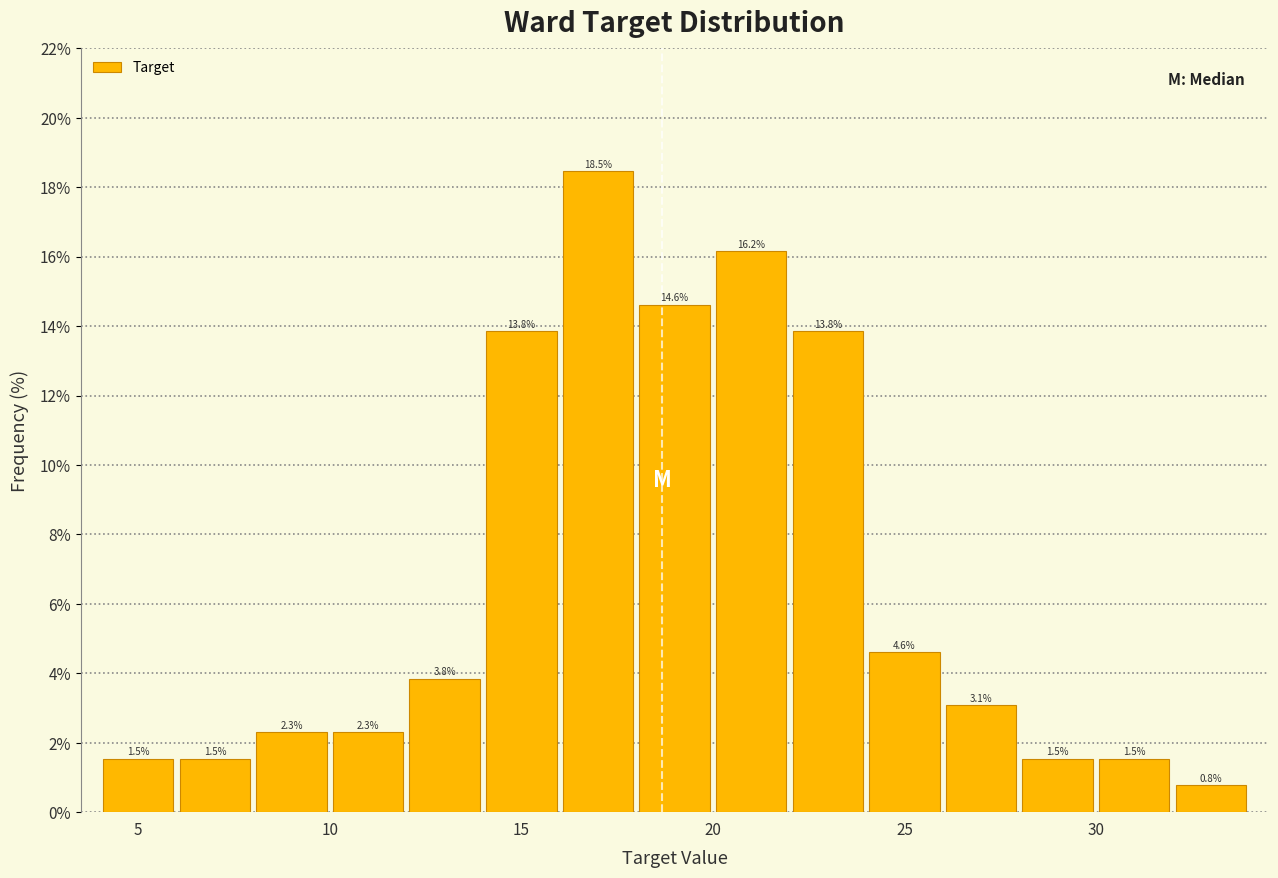

Reading left to right, list every bar in this chart as the range it spans on the x-axis followed by its height.

4 to 6: 1.5
6 to 8: 1.5
8 to 10: 2.3
10 to 12: 2.3
12 to 14: 3.8
14 to 16: 13.8
16 to 18: 18.5
18 to 20: 14.6
20 to 22: 16.2
22 to 24: 13.8
24 to 26: 4.6
26 to 28: 3.1
28 to 30: 1.5
30 to 32: 1.5
32 to 34: 0.8